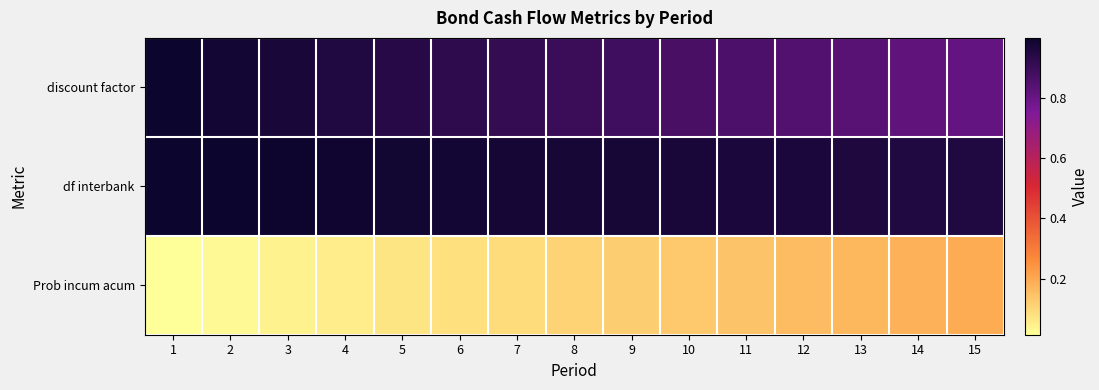

Reading left to right, extract all data points from this chart.

discount factor: 1=1.0	2=1.0	3=1.0	4=1.0	5=0.9	6=0.9	7=0.9	8=0.9	9=0.9	10=0.9	11=0.9	12=0.8	13=0.8	14=0.8	15=0.8
df interbank: 1=1.0	2=1.0	3=1.0	4=1.0	5=1.0	6=1.0	7=1.0	8=1.0	9=1.0	10=1.0	11=1.0	12=1.0	13=1.0	14=1.0	15=1.0
Prob incum acum: 1=0.0	2=0.0	3=0.0	4=0.1	5=0.1	6=0.1	7=0.1	8=0.1	9=0.1	10=0.1	11=0.1	12=0.2	13=0.2	14=0.2	15=0.2